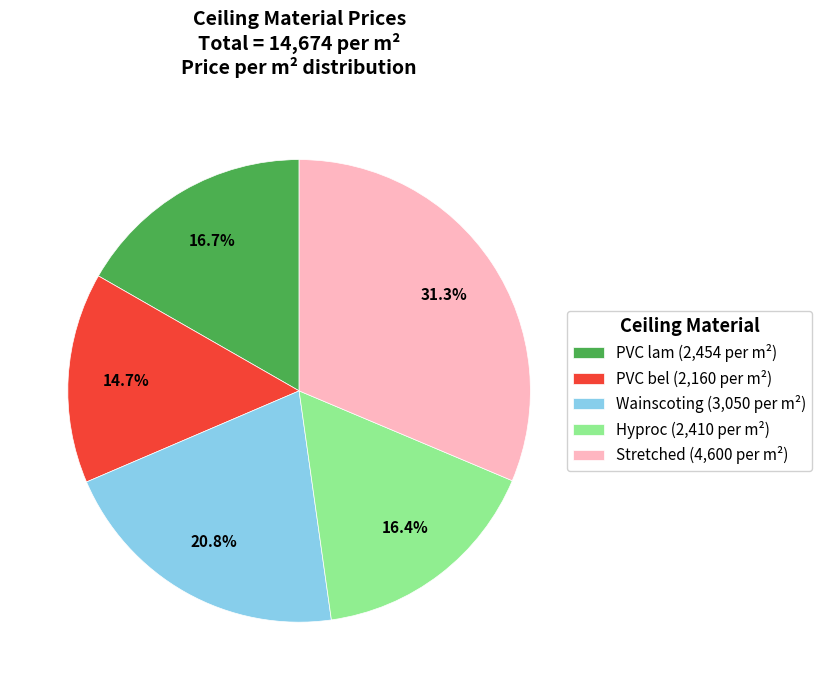

To the nearest percent, what percentage of the pie is Hyproc?

16%